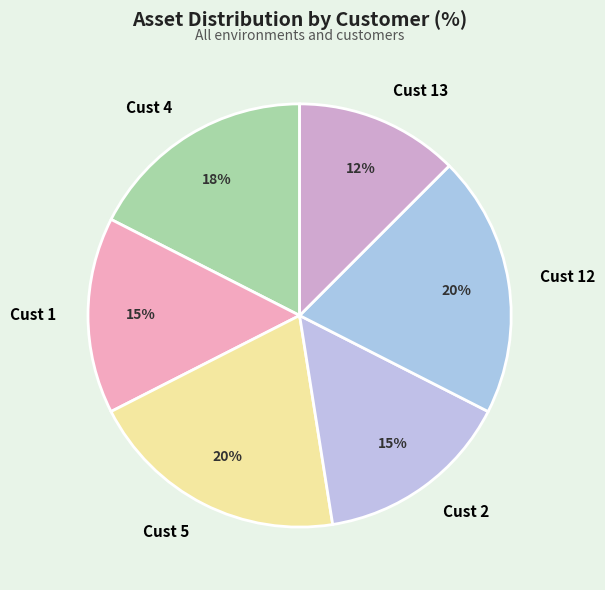

How many slices are in this pie chart?

6